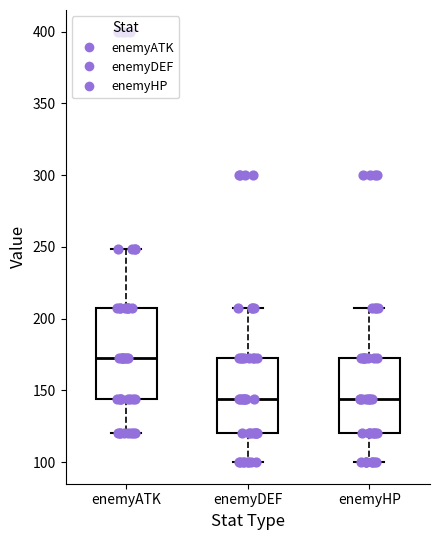

Where does the upper whisker of the box for enemyDEF end on the y-axis? The values are not printed on the chart, so give them approximately, as read against the axis.

205